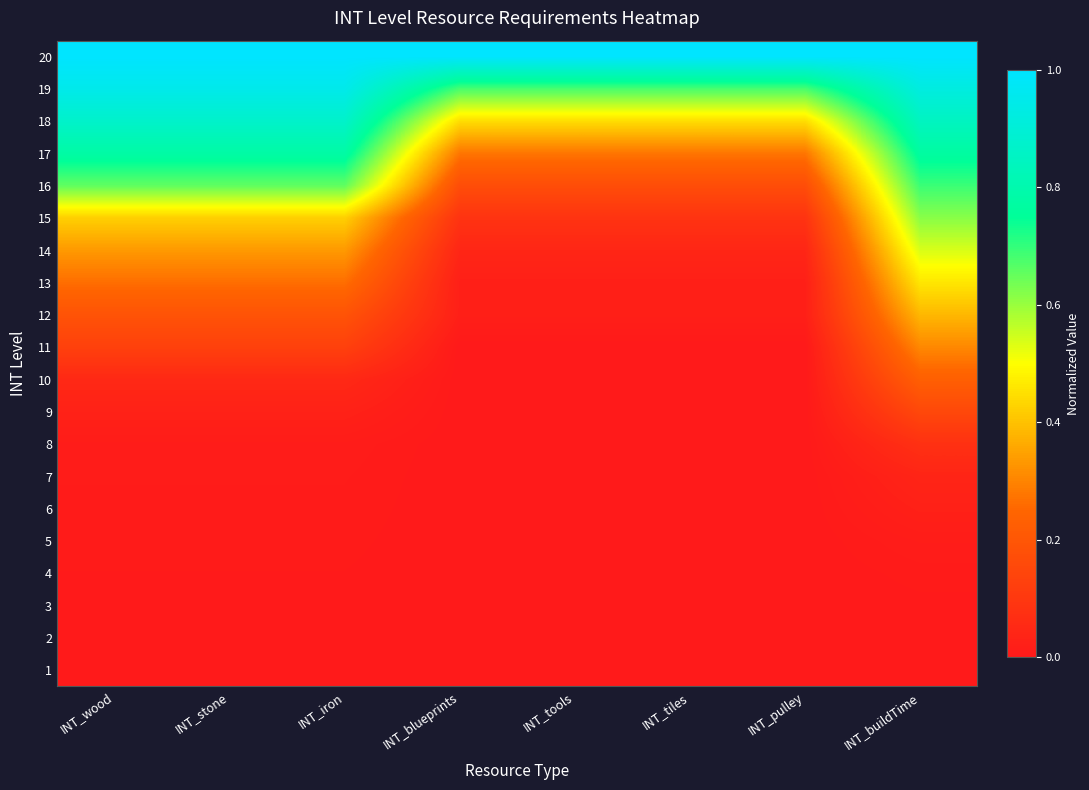

What is the total value across all series at INT_stone?

5.7